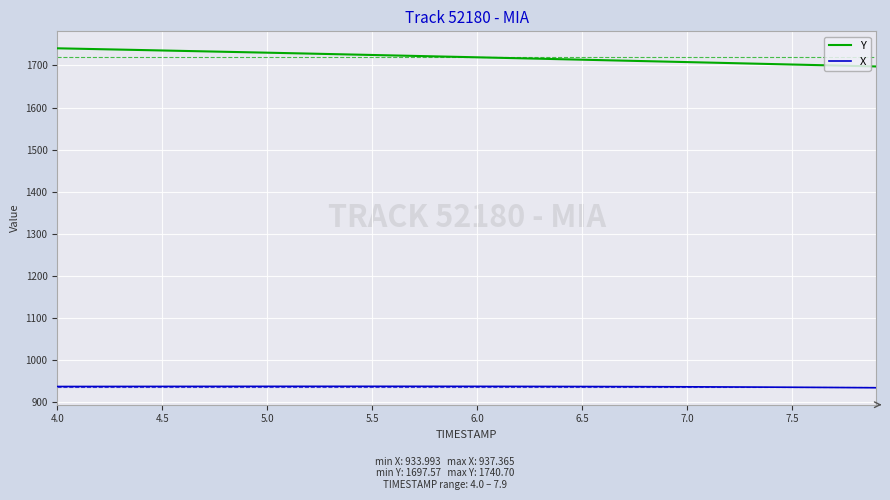

True or false: X and Y cross at least once.

False